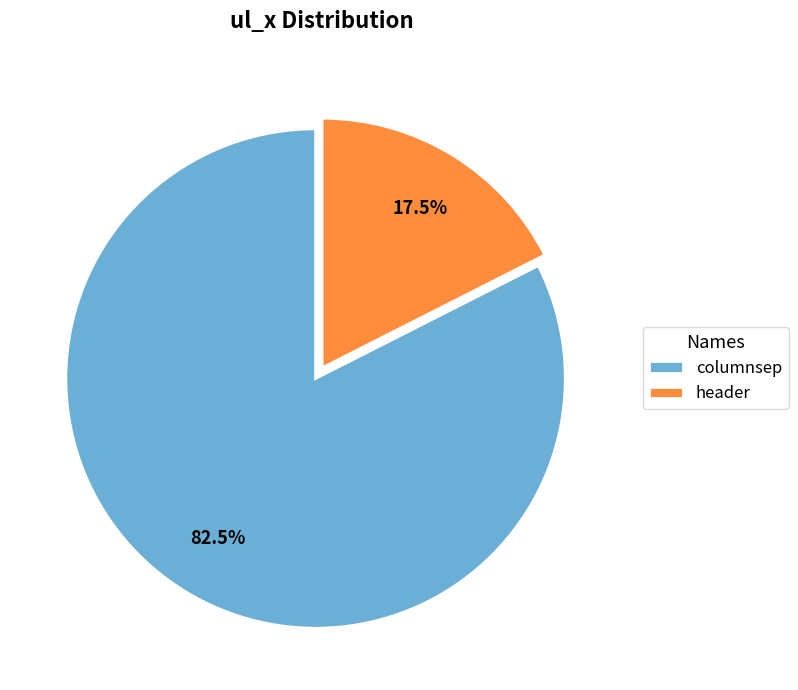

To the nearest percent, what is the average slice percentage?

50%